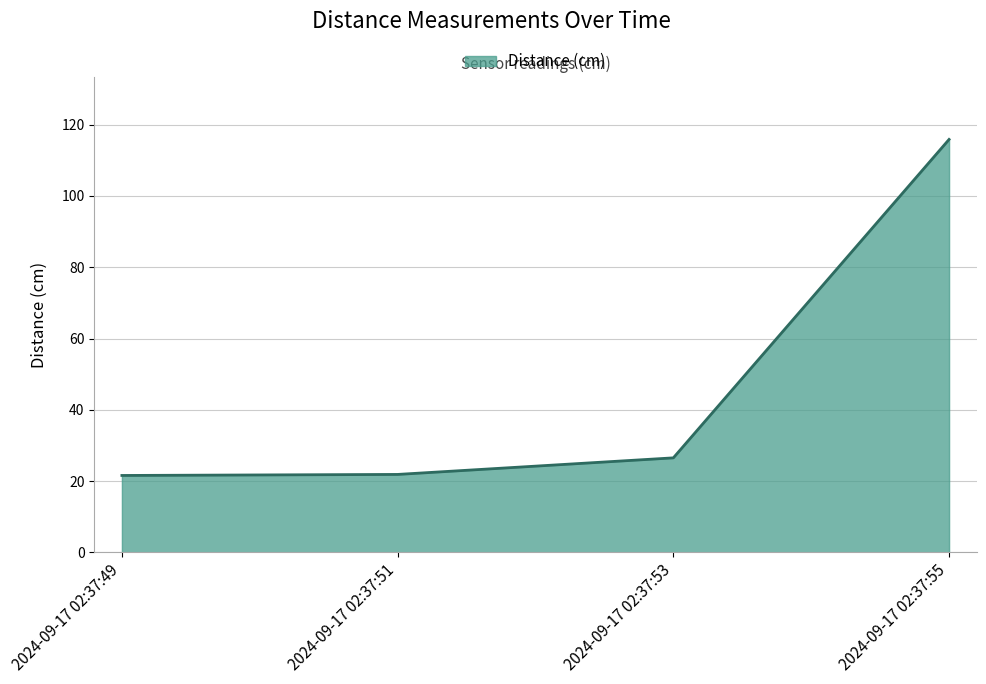

Read the value at 2024-09-17 02:37:55.

115.9